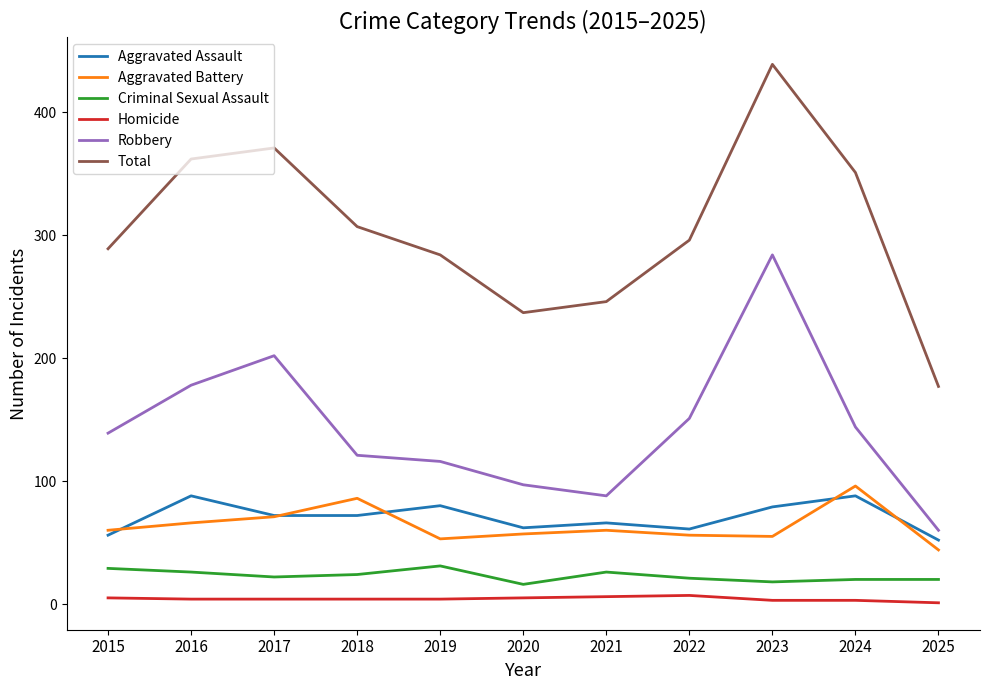

Which category has the highest value in the Aggravated Battery series?

2024